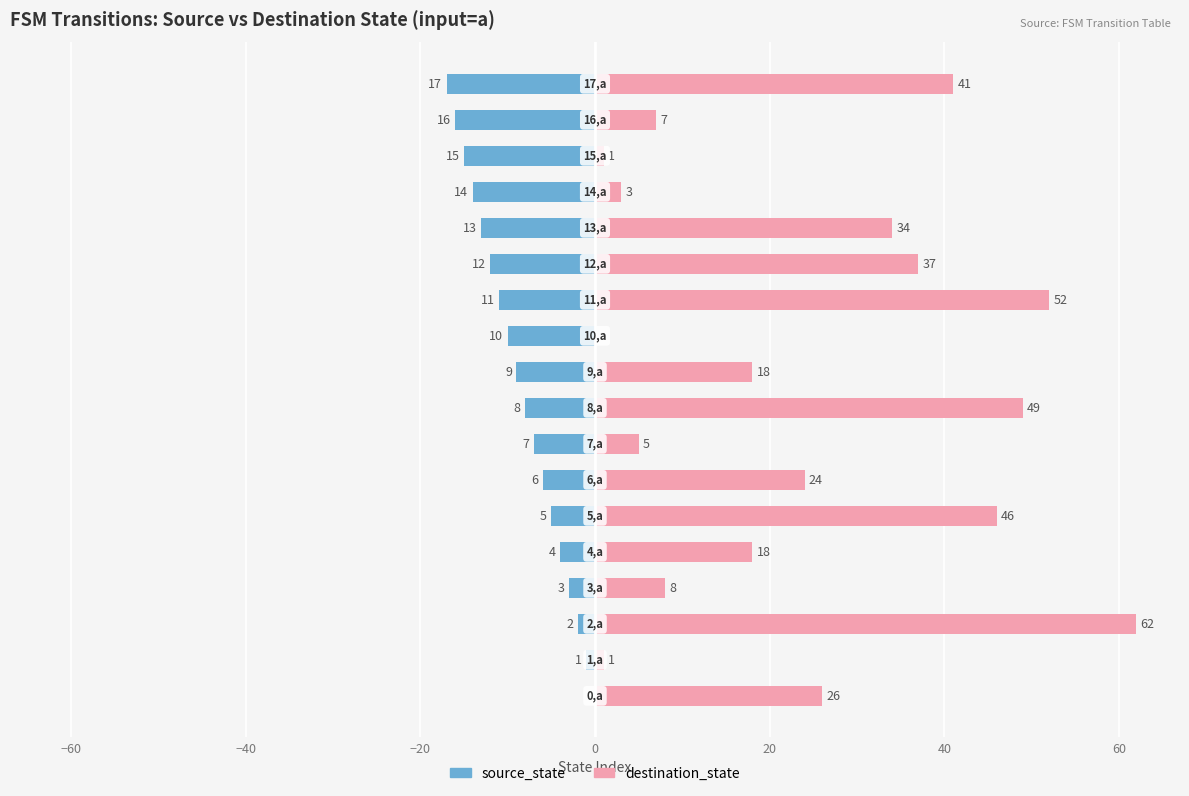

How many groups of bars are there?

18